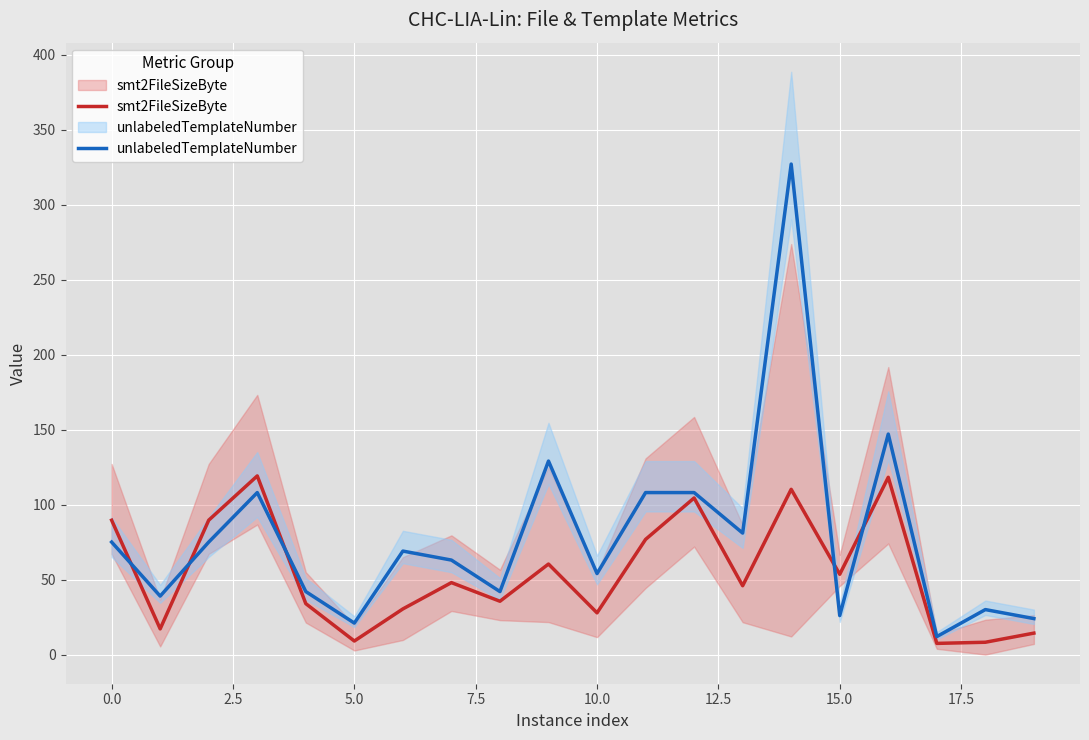

True or false: unlabeledTemplateNumber and smt2FileSizeByte intersect in this chart.

True